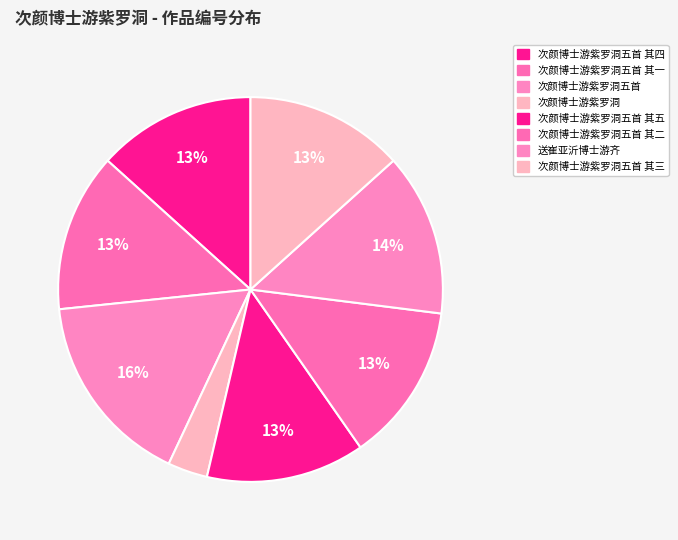

What is the largest slice in the pie chart?

次颜博士游紫罗洞五首